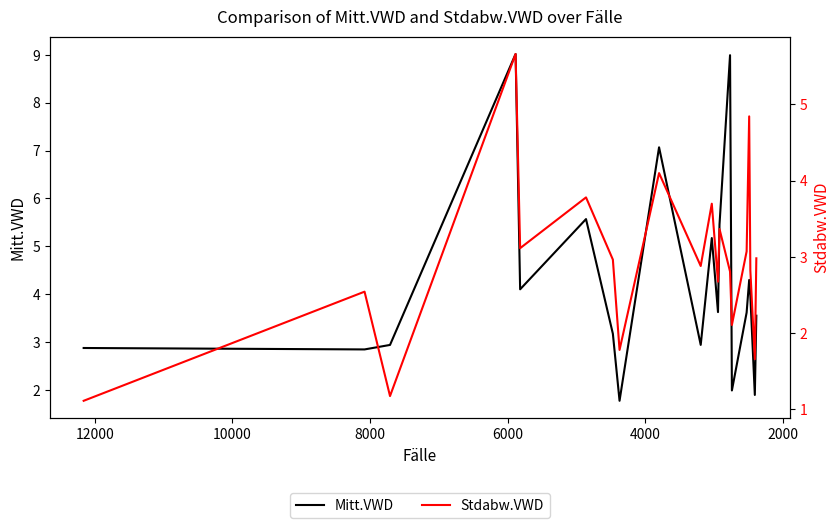

At how many categories does at least one series exceed 7?

3